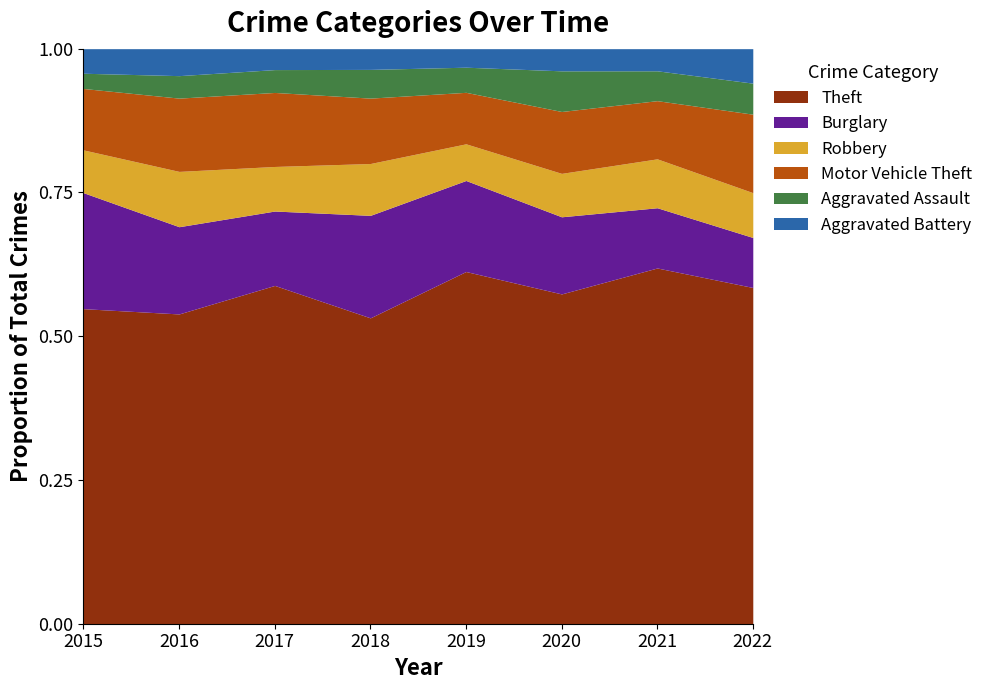

Which series has the largest total across all categories?

Theft